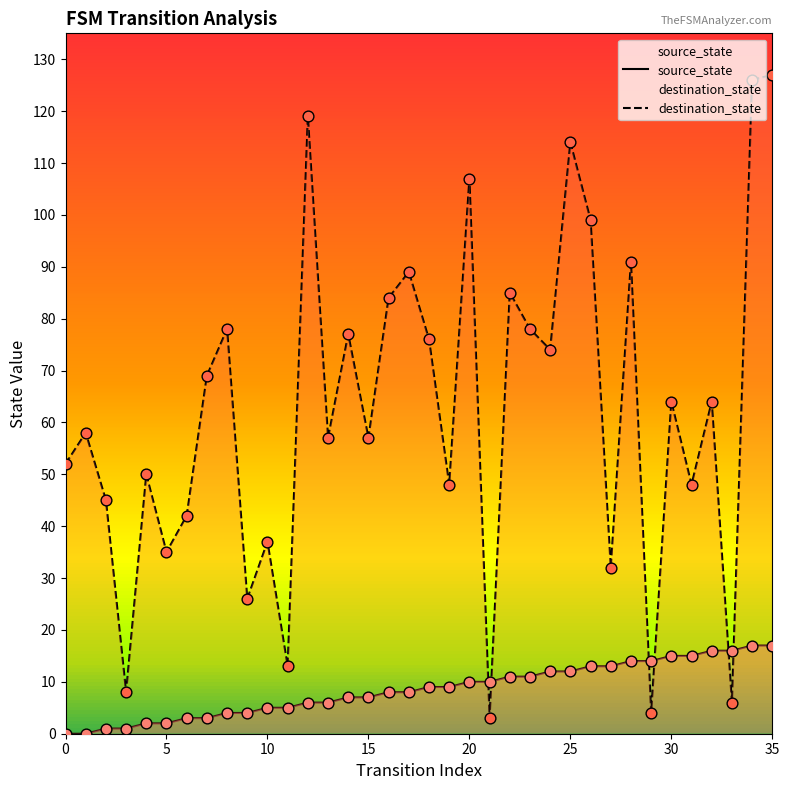

Which series contains the highest Y value?

destination_state